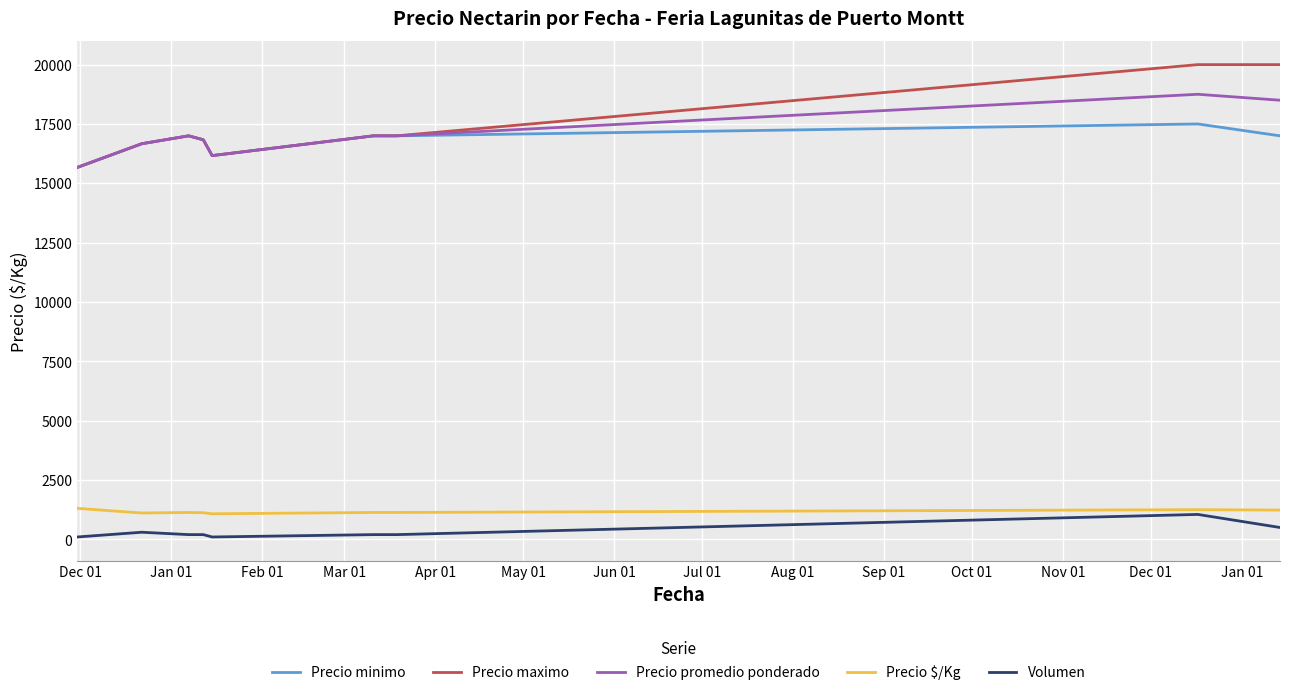

What is the maximum value shown in the chart?

20000.0